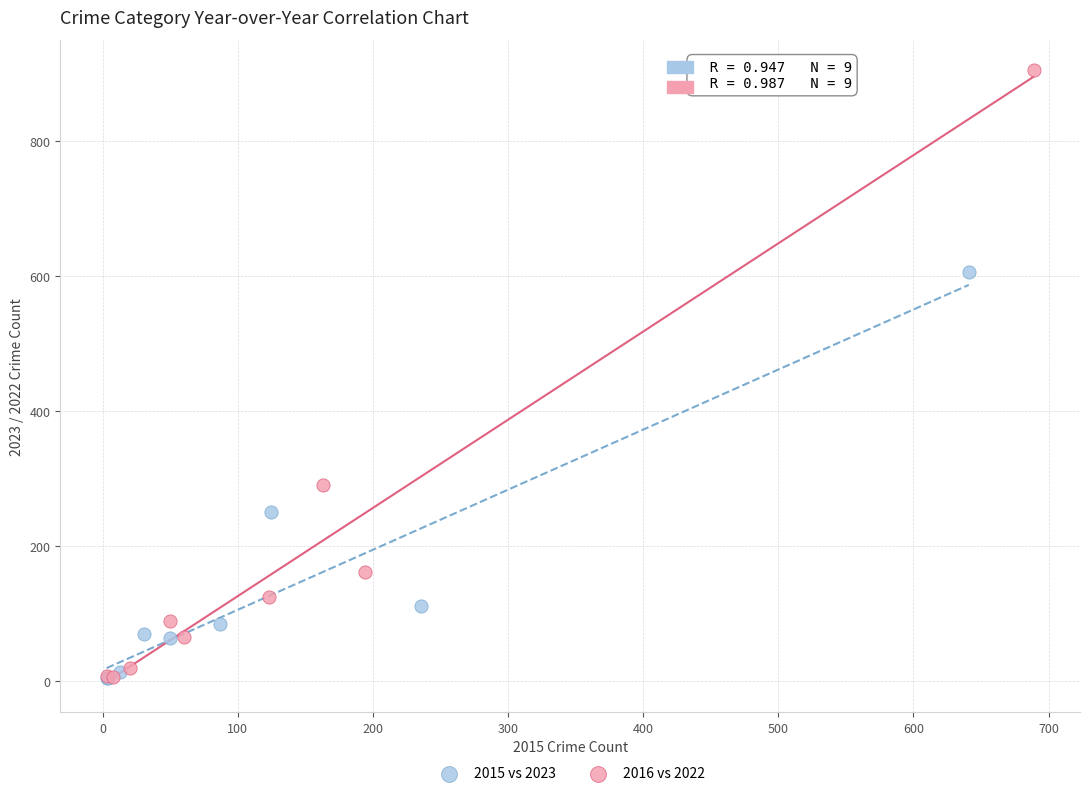

Which series reaches the maximum Y coordinate?

2016 vs 2022